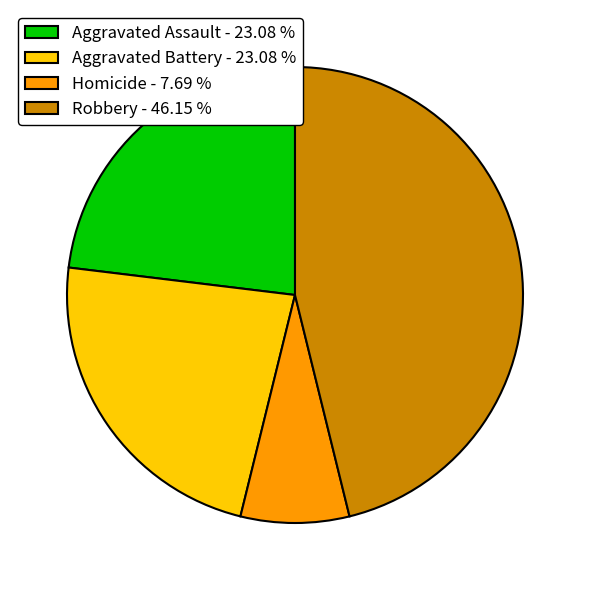

Do Homicide - 7.69 % and Aggravated Assault - 23.08 % together represent more than half of the pie?

No